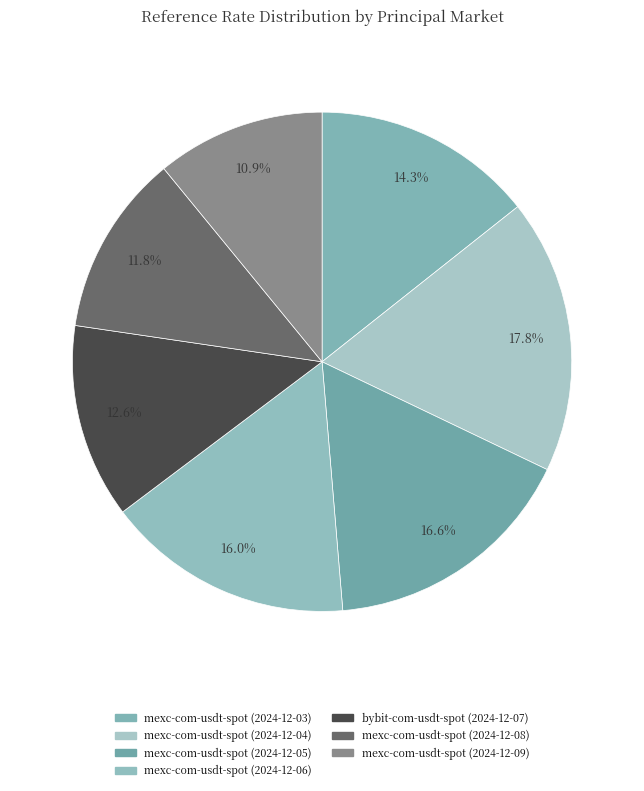

Count the number of slices in the pie.

7